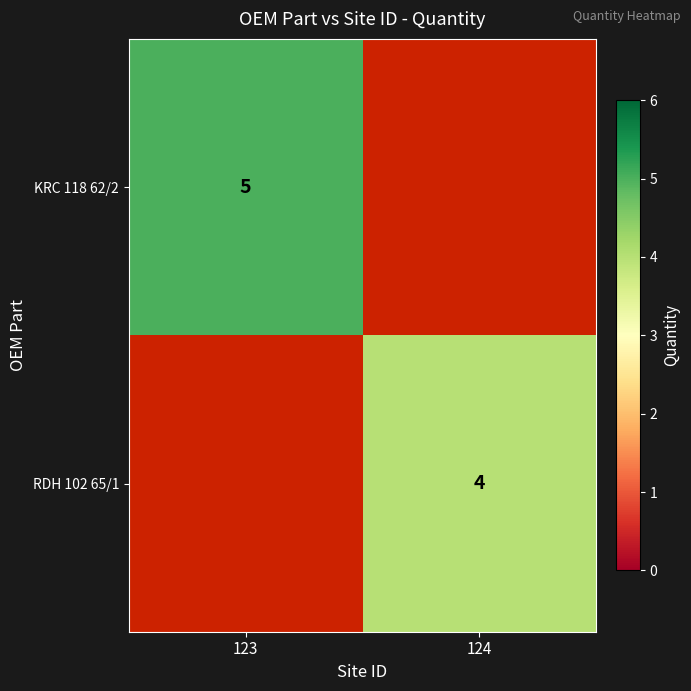

Is it true that RDH 102 65/1 equals 2 at 124?

False